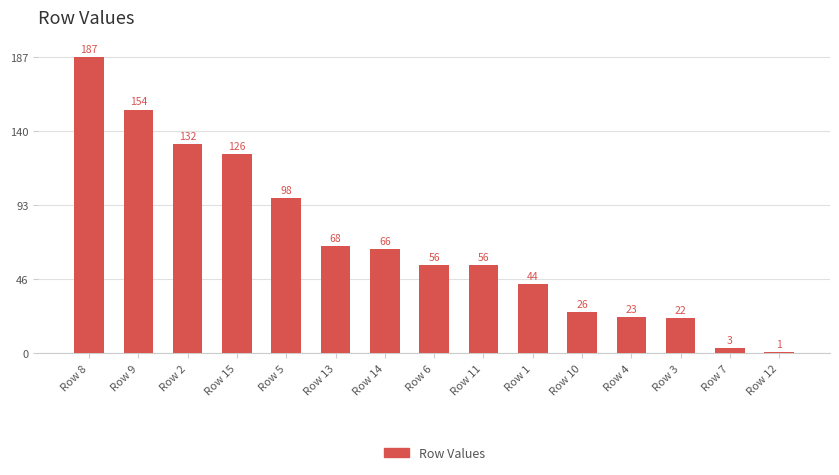

What is the value of the 4th bar from the left?

126